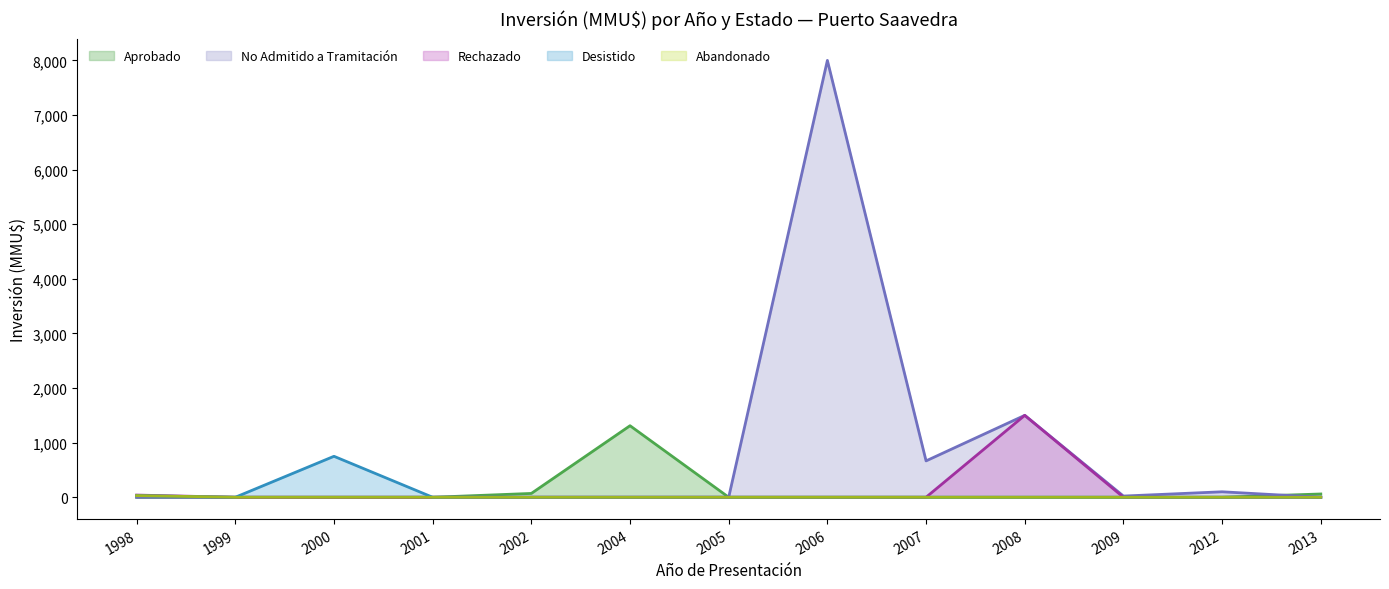

True or false: No Admitido a Tramitación and Rechazado intersect in this chart.

False